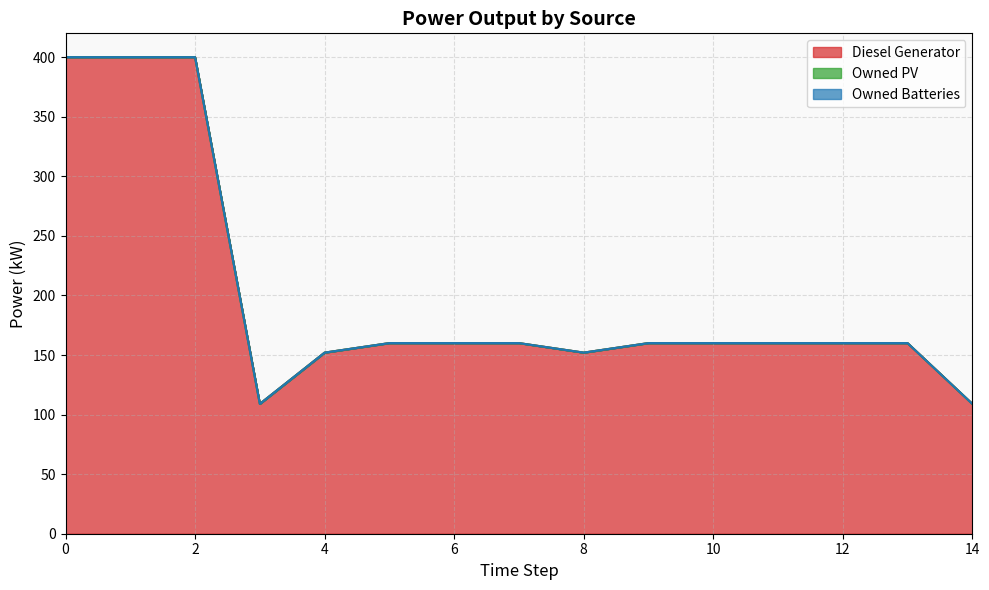

What is the difference between the highest and lowest values at 7?

160